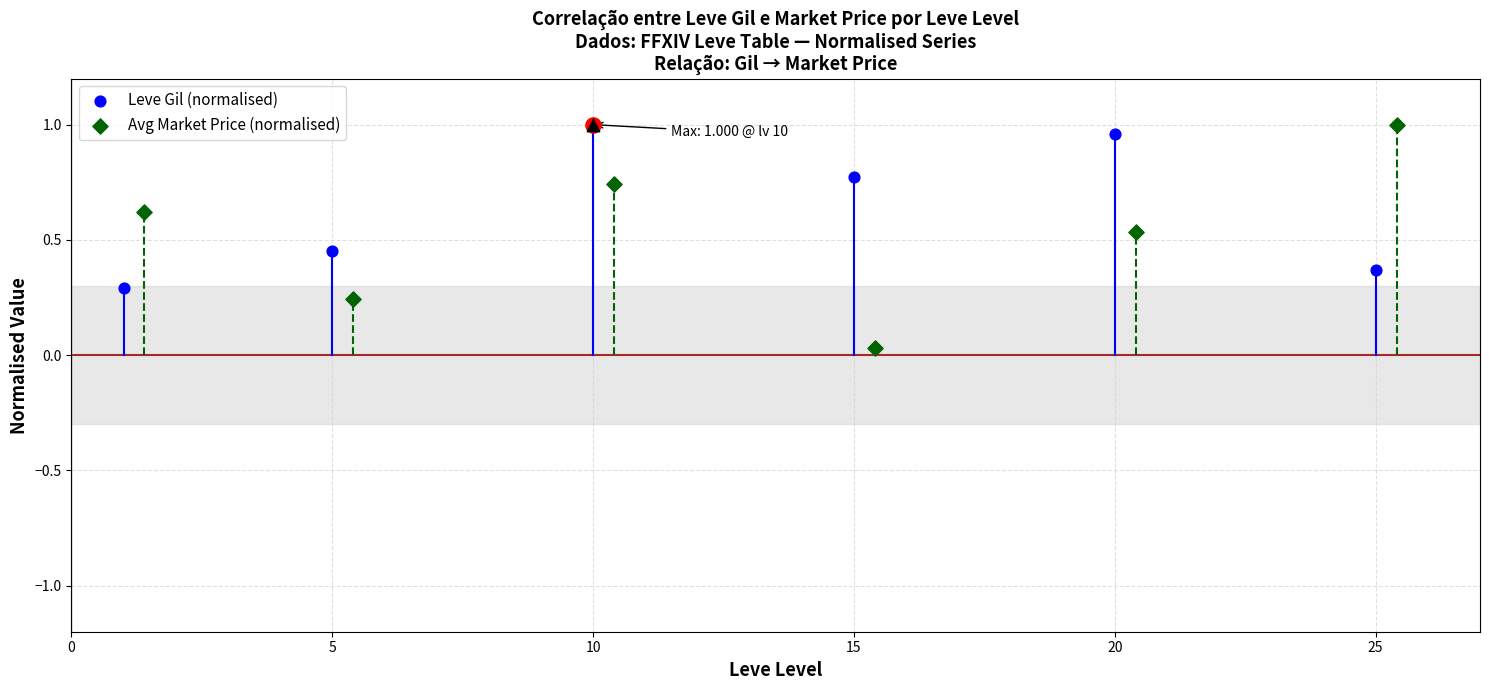

What is the total value across all series at 15?

0.8